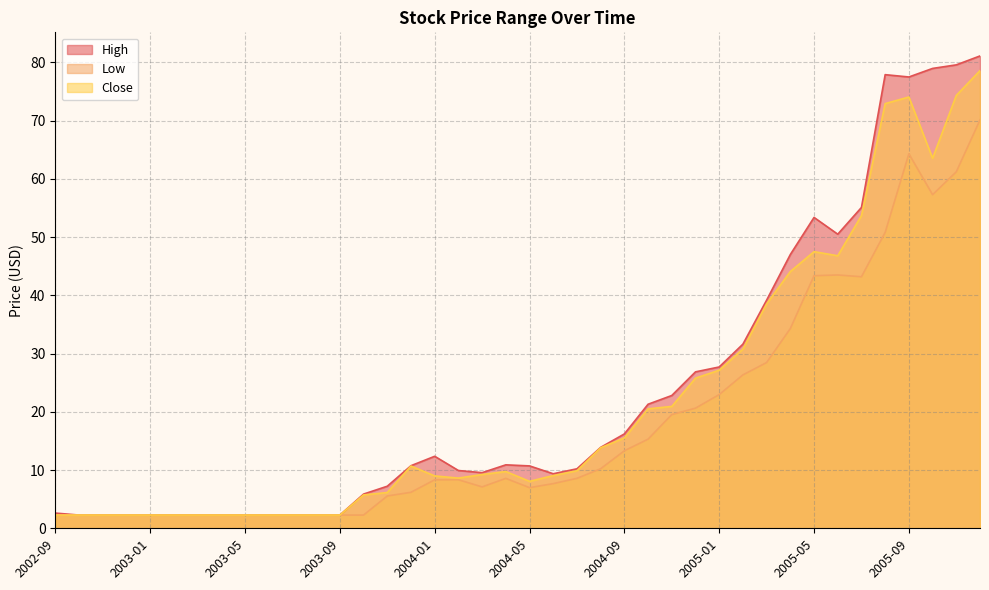

What is the value of the Close point at the 17th from the left?

9.0